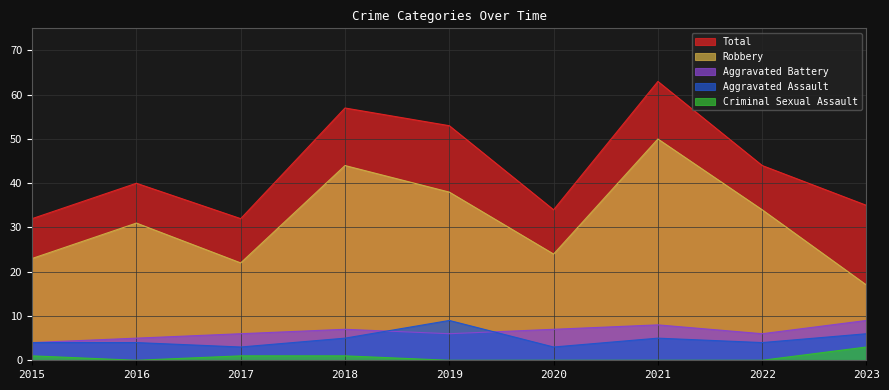

Is it true that Robbery equals 78 at 2018?

False